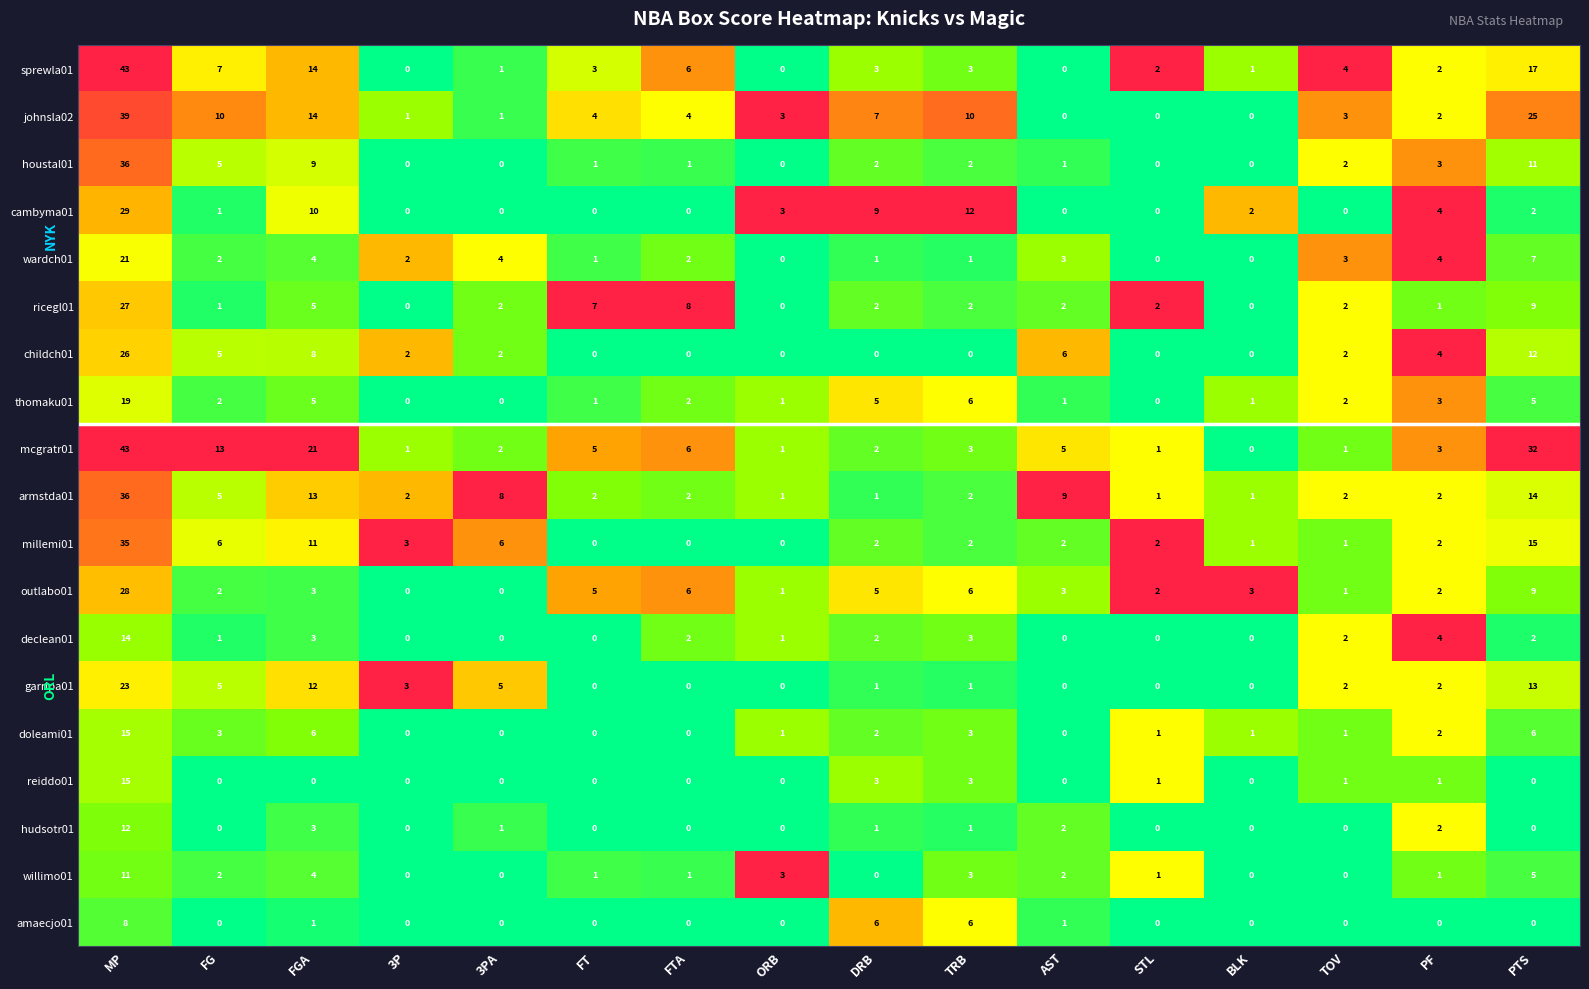

What is the sum of the willimo01 values at 3PA and TRB?

3